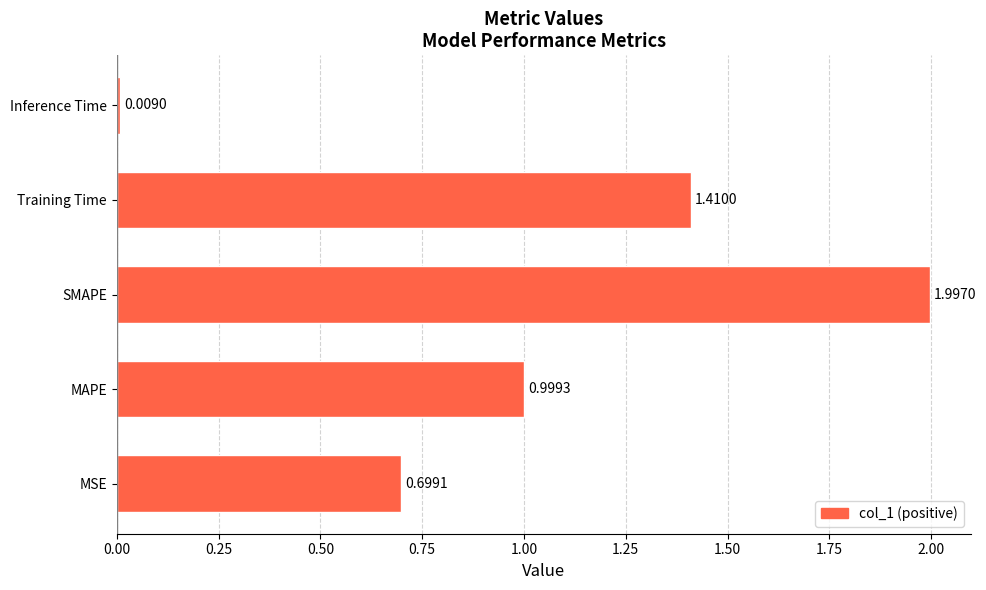

What is the difference between the values at MAPE and MSE?

0.3